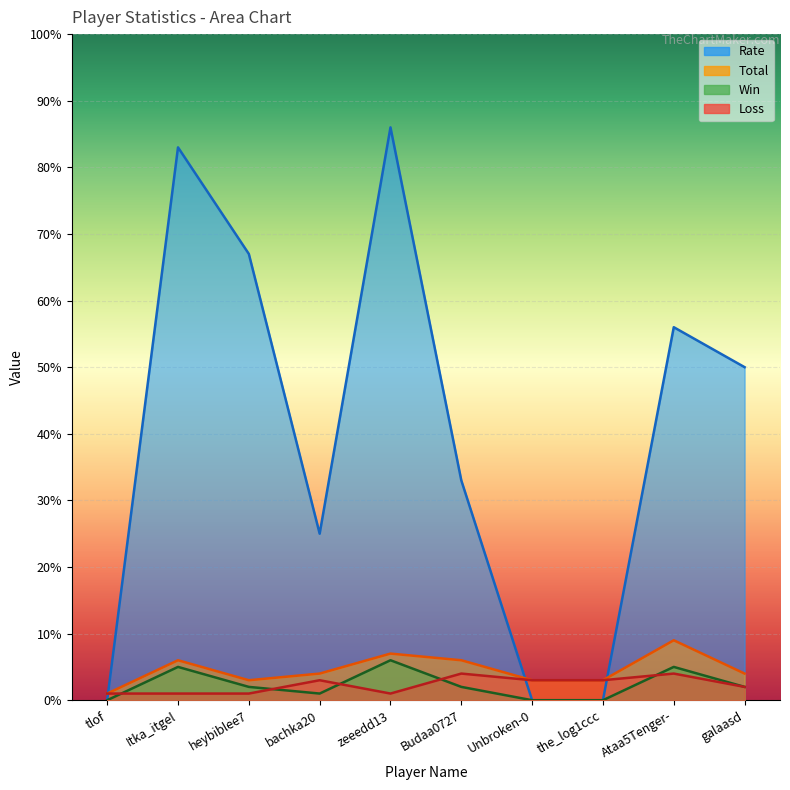

How many Win values are between 0 and 5?

9